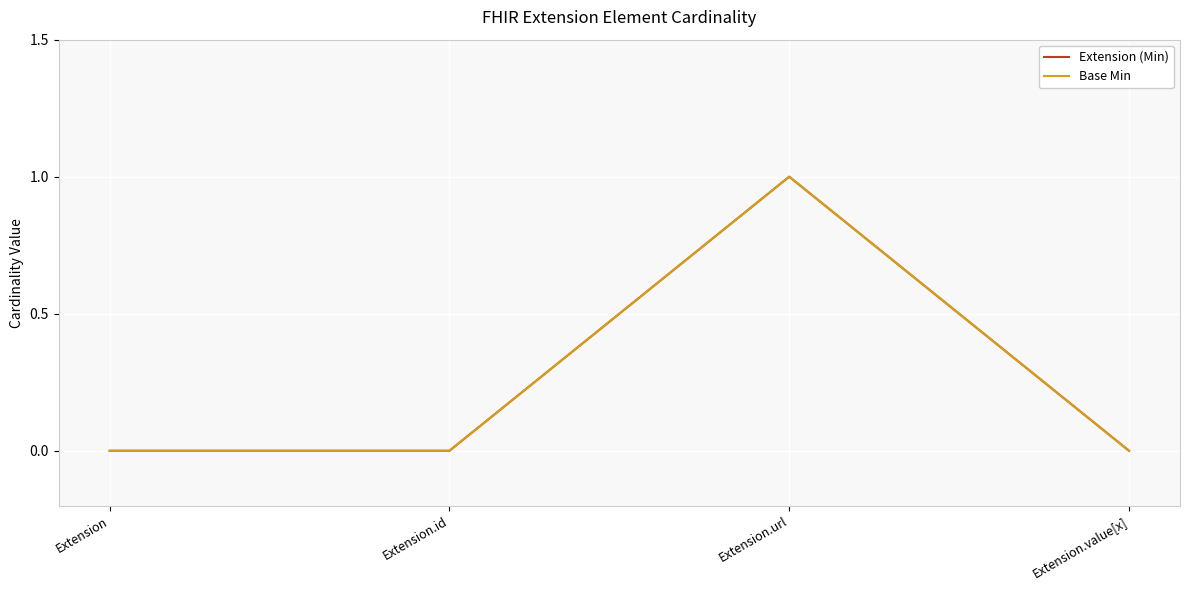

Between Extension.id and Extension.value[x], which series saw the biggest shift?

Extension (Min)